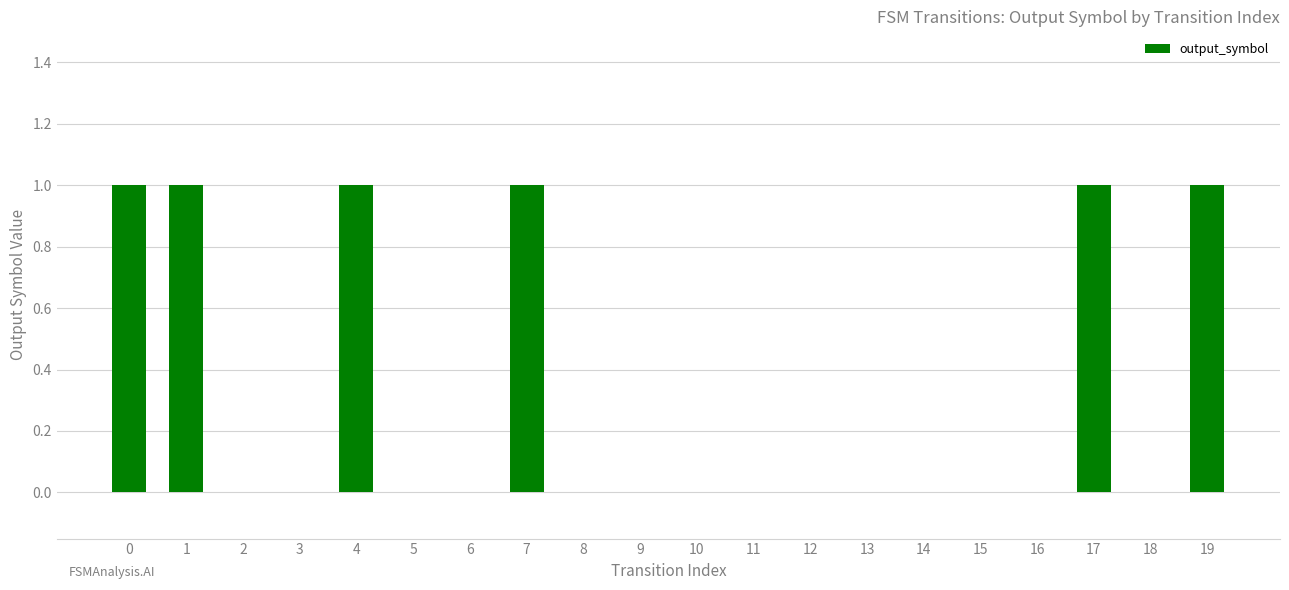

What is the change in value from 5 to 19?

+1